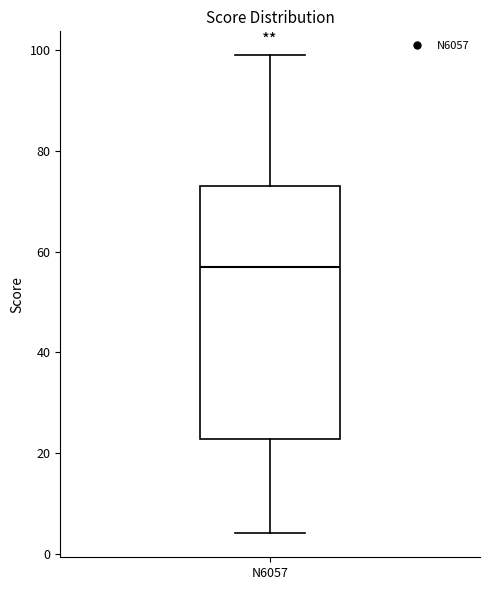

Read this box plot against the y-axis: the position of the median line, the range covered by the box, and the ends of both whiskers. The values are not printed on the chart, so give them approximately, as read against the axis.

median 58, box 22 to 74, whiskers 4 to 100